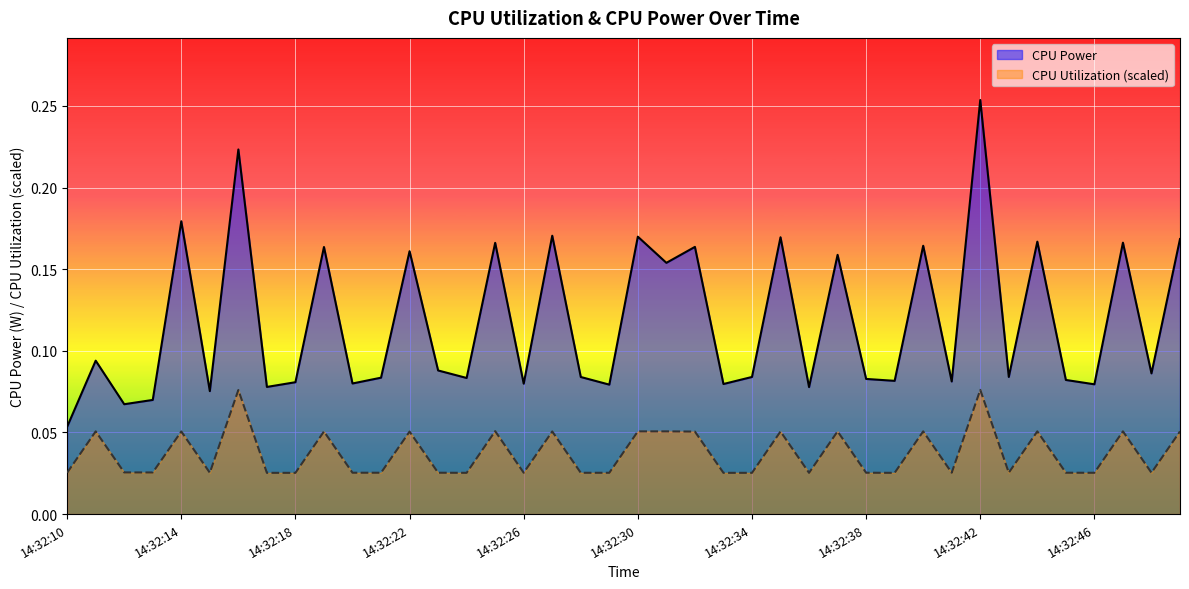

Rank the series by their maximum value, from lowest to highest.

CPU Utilization (scaled), CPU Power